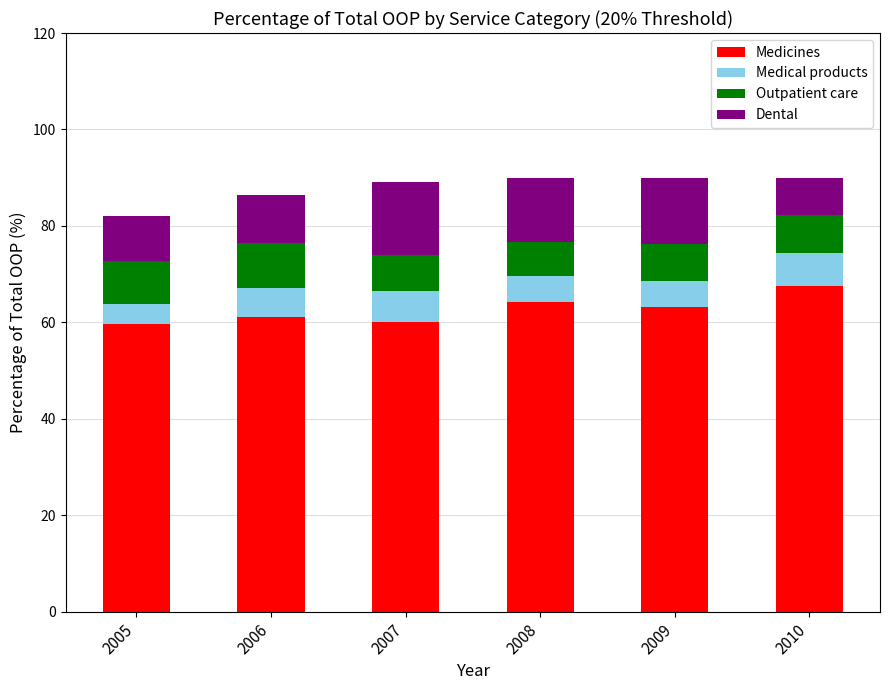

True or false: Medicines has a value of 63.2 at 2009.

True